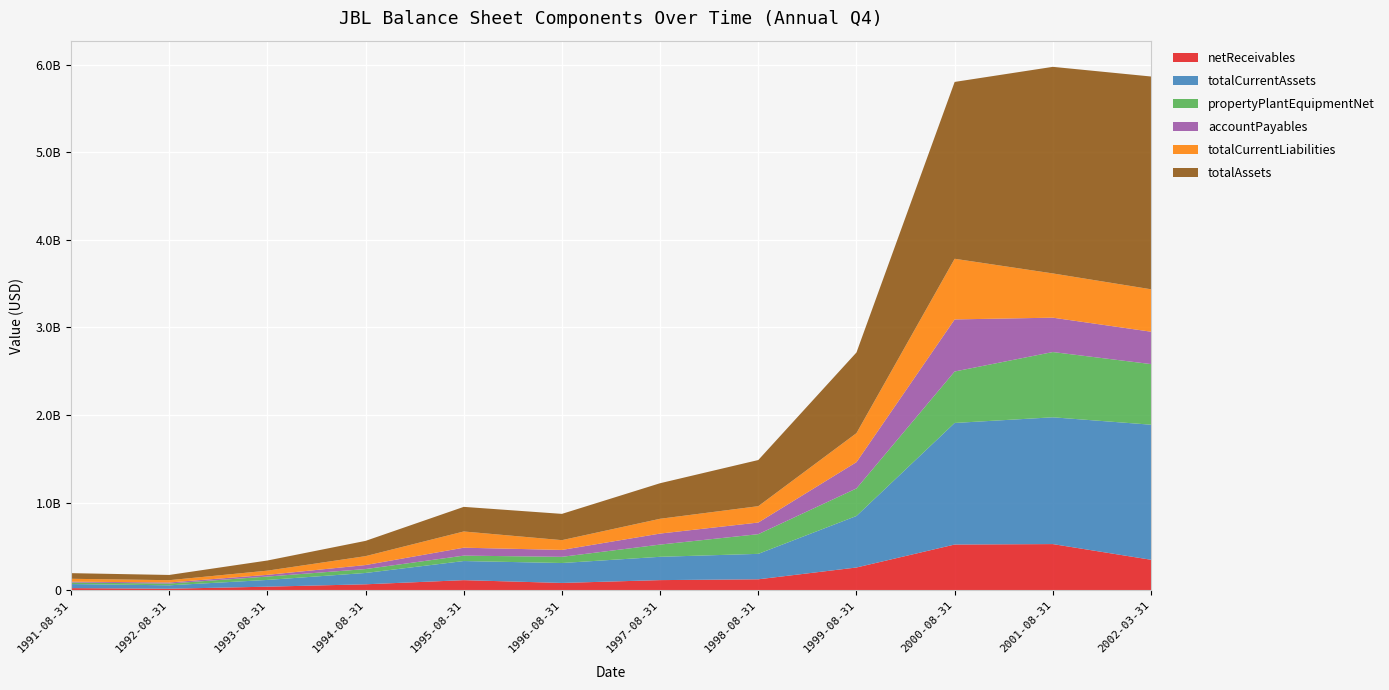

Reading right to left, extract all data points from this chart.

netReceivables: 2002-03-31=349261000	2001-08-31=528196000	2000-08-31=523096000	1999-08-31=261078000	1998-08-31=126300000	1997-08-31=117000000	1996-08-31=84800000	1995-08-31=116500000	1994-08-31=69300000	1993-08-31=42100000	1992-08-31=18600000	1991-08-31=25700000
totalCurrentAssets: 2002-03-31=1541207000	2001-08-31=1446798000	2000-08-31=1387270000	1999-08-31=587900000	1998-08-31=290400000	1997-08-31=266000000	1996-08-31=227300000	1995-08-31=218200000	1994-08-31=129200000	1993-08-31=76900000	1992-08-31=39100000	1991-08-31=46400000
propertyPlantEquipmentNet: 2002-03-31=691688000	2001-08-31=744723000	2000-08-31=587494000	1999-08-31=314300000	1998-08-31=224700000	1997-08-31=139500000	1996-08-31=70700000	1995-08-31=61700000	1994-08-31=44500000	1993-08-31=38500000	1992-08-31=20200000	1991-08-31=17500000
accountPayables: 2002-03-31=369631000	2001-08-31=392181000	2000-08-31=594111000	1999-08-31=300093000	1998-08-31=132600000	1997-08-31=125700000	1996-08-31=78600000	1995-08-31=90600000	1994-08-31=45900000	1993-08-31=19600000	1992-08-31=12400000	1991-08-31=9600000
totalCurrentLiabilities: 2002-03-31=484041000	2001-08-31=504775000	2000-08-31=691975000	1999-08-31=330800000	1998-08-31=186700000	1997-08-31=168700000	1996-08-31=111600000	1995-08-31=184900000	1994-08-31=101600000	1993-08-31=47800000	1992-08-31=25900000	1991-08-31=32900000
totalAssets: 2002-03-31=2428186000	2001-08-31=2357578000	2000-08-31=2018192000	1999-08-31=920700000	1998-08-31=526700000	1997-08-31=405900000	1996-08-31=299900000	1995-08-31=281000000	1994-08-31=174300000	1993-08-31=115800000	1992-08-31=59700000	1991-08-31=64400000